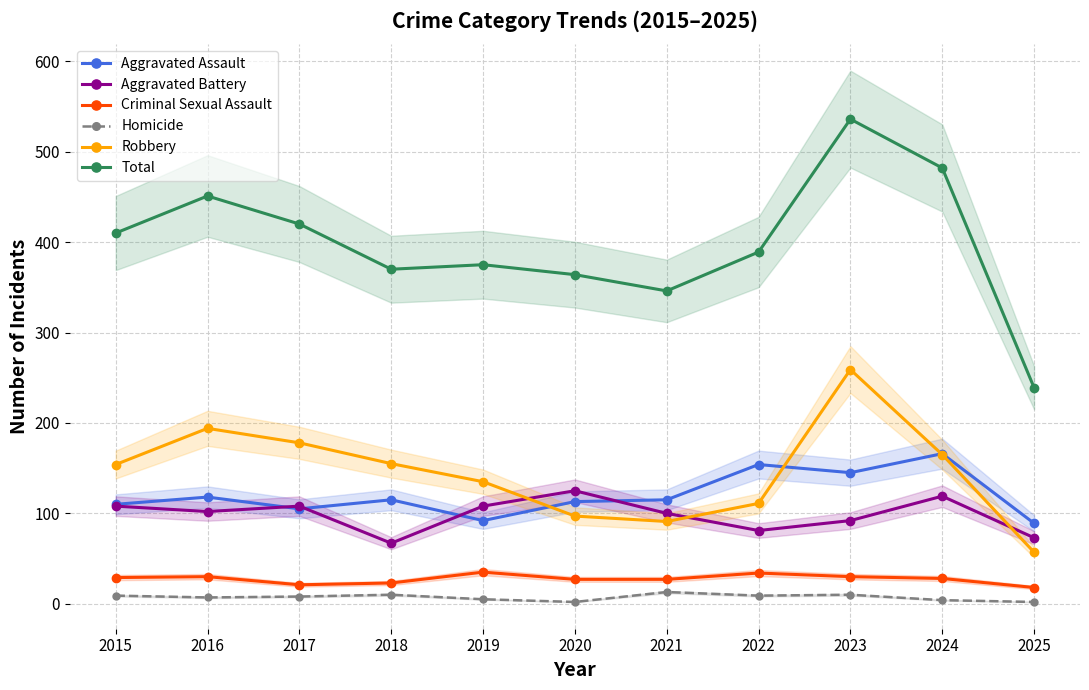

How many series are shown in this chart?

6